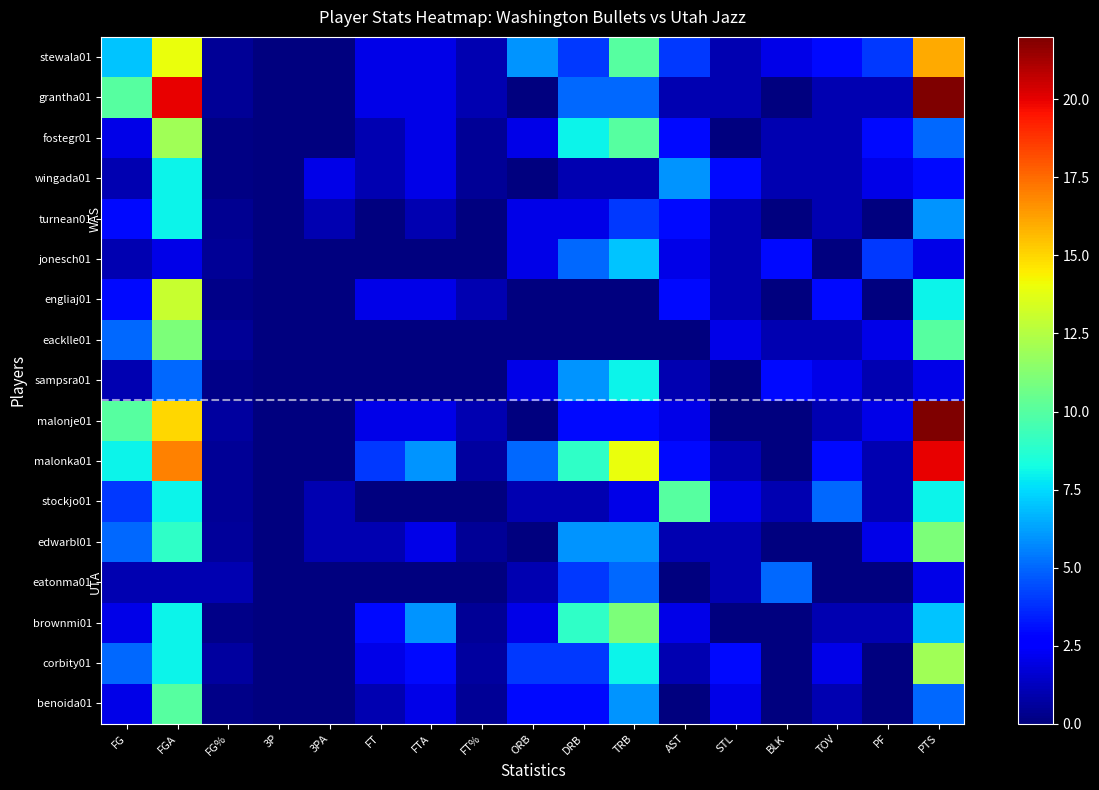

Which series has the largest total across all categories?

malonka01